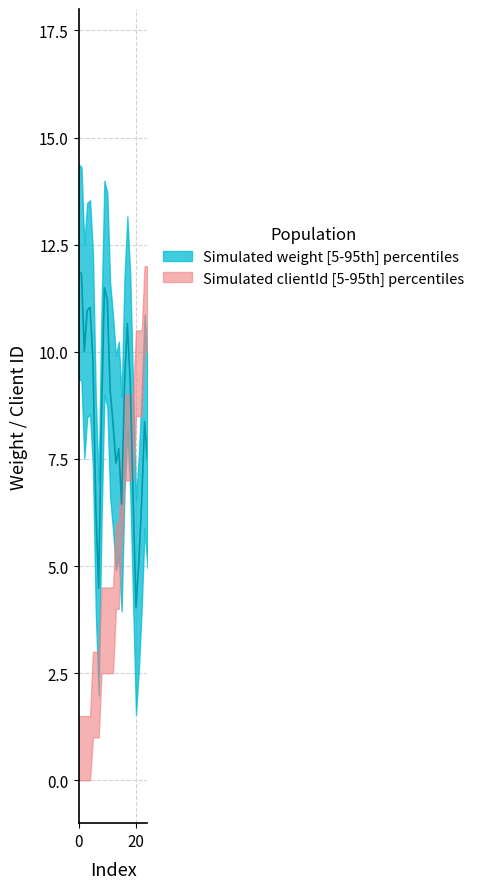

Which series has the largest total across all categories?

weight